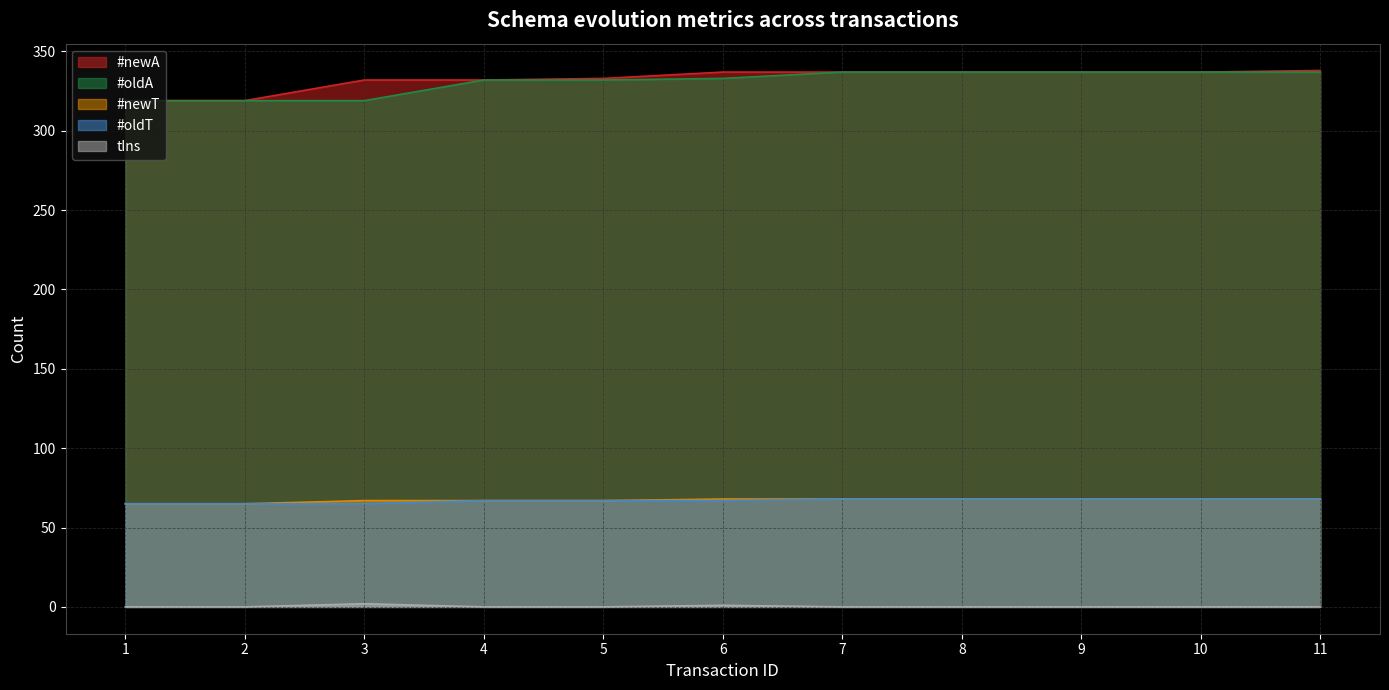

Which series changed the most between 3 and 10?

#oldA